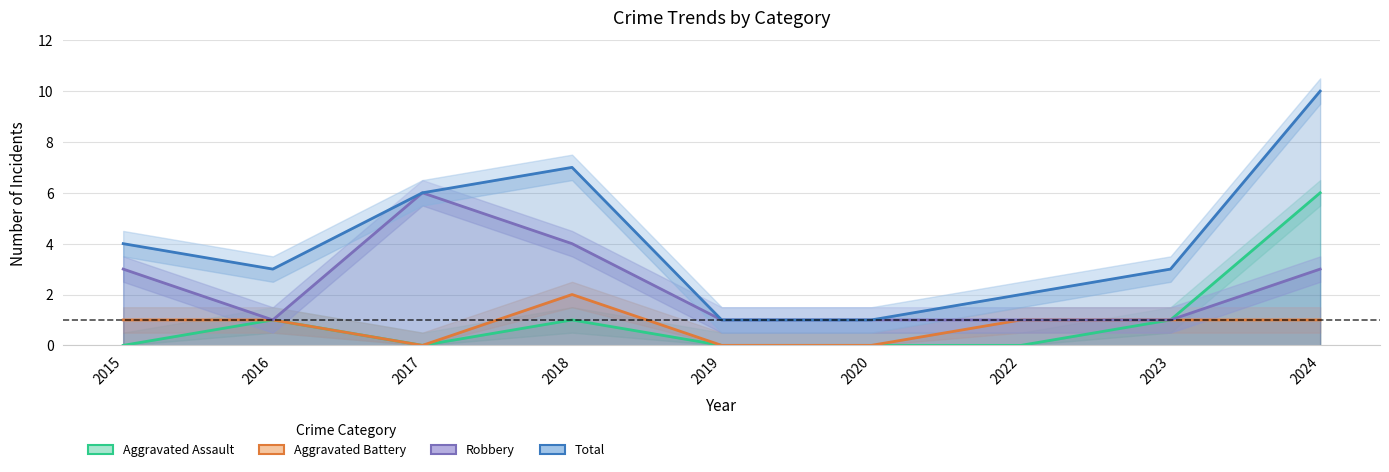

At which category is the sum across all series the highest?

2024